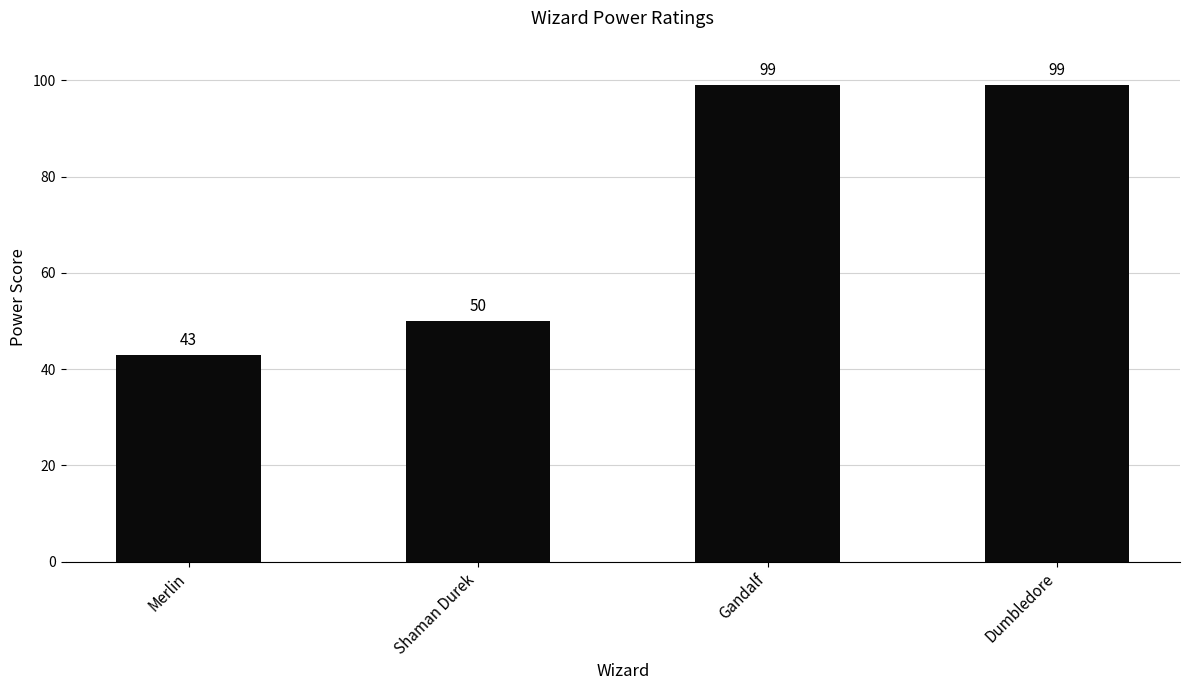

Is it true that the value at Merlin is 43?

True